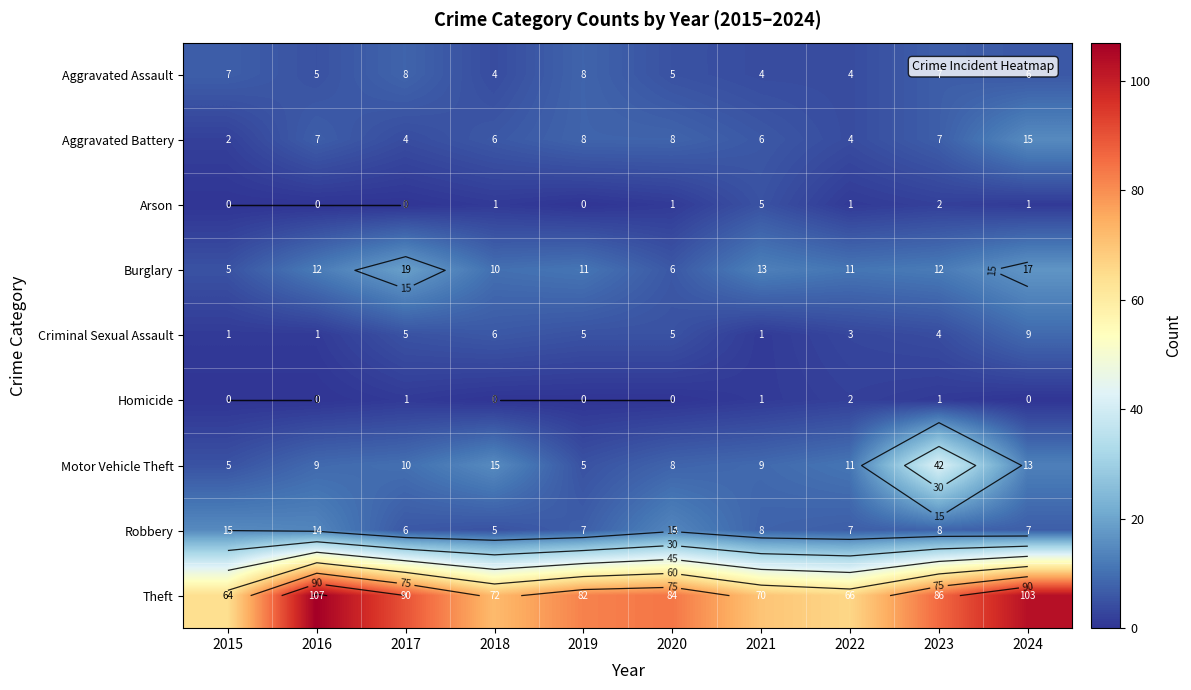

The value of Theft at 2019 is 82. True or false?

True